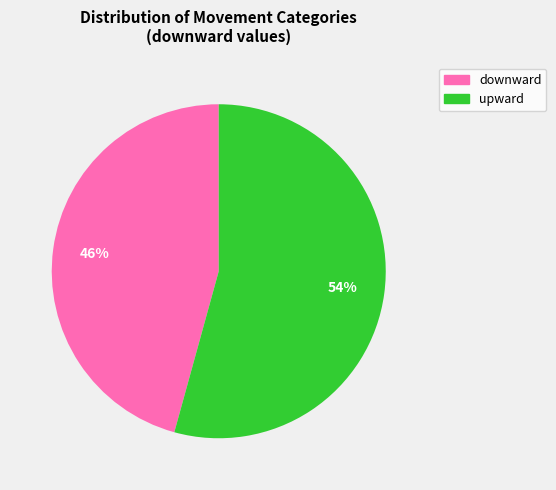

Is there any slice that represents more than half of the pie?

Yes